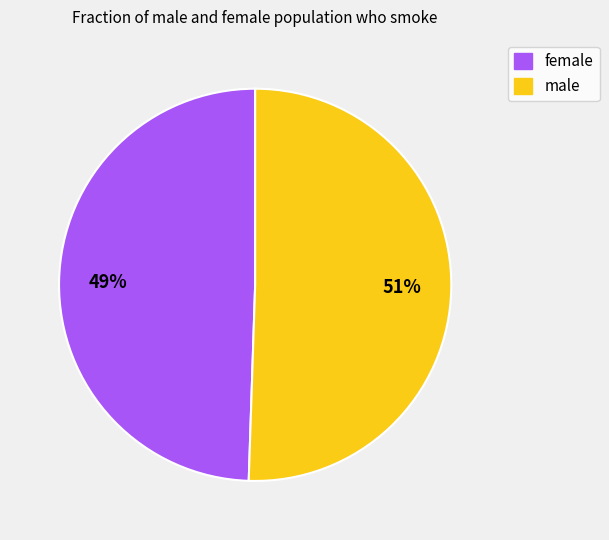

Is it true that female is 49% of the pie?

True